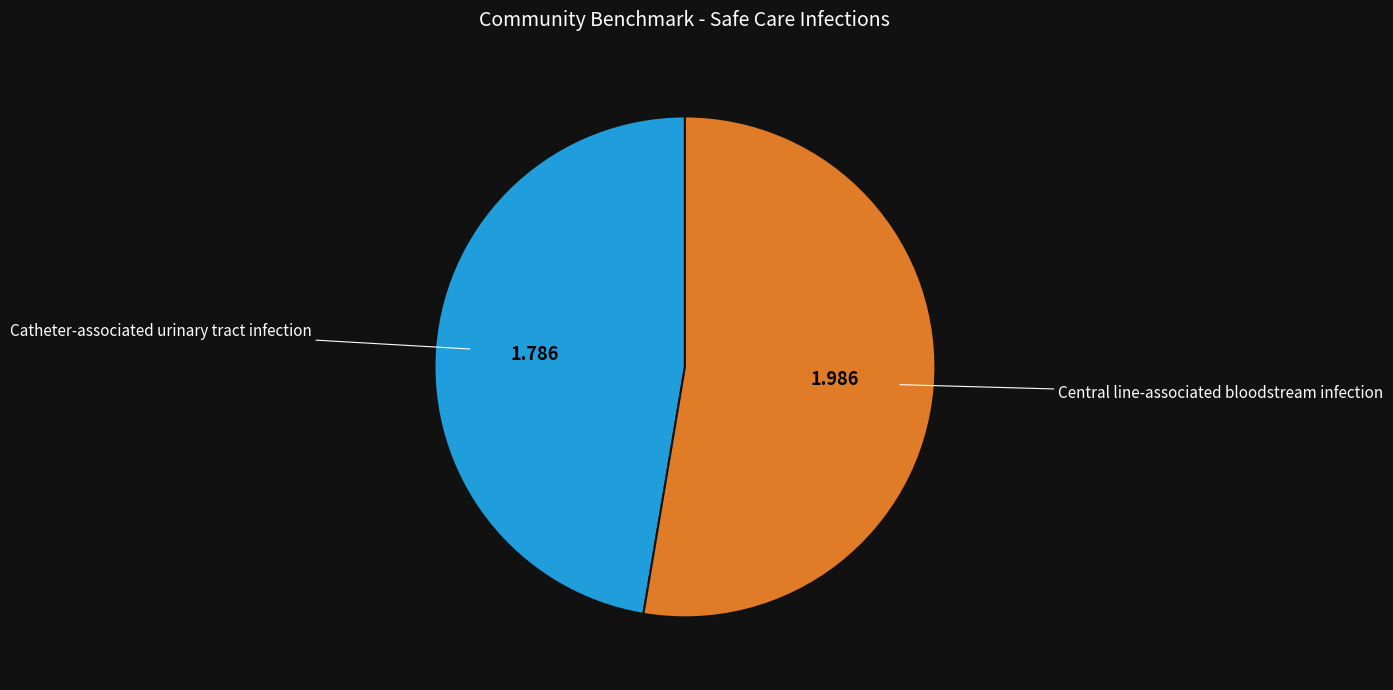

Does any single category account for the majority?

Yes